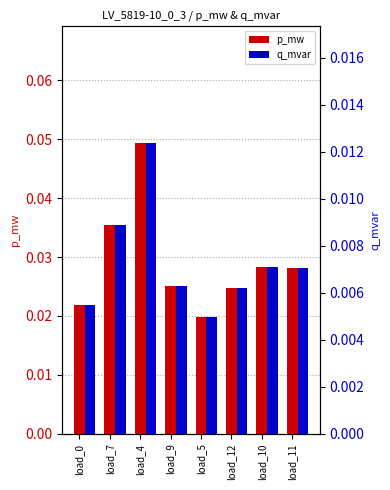

Is the value of q_mvar at load_10 greater than the value of p_mw at load_11?

No